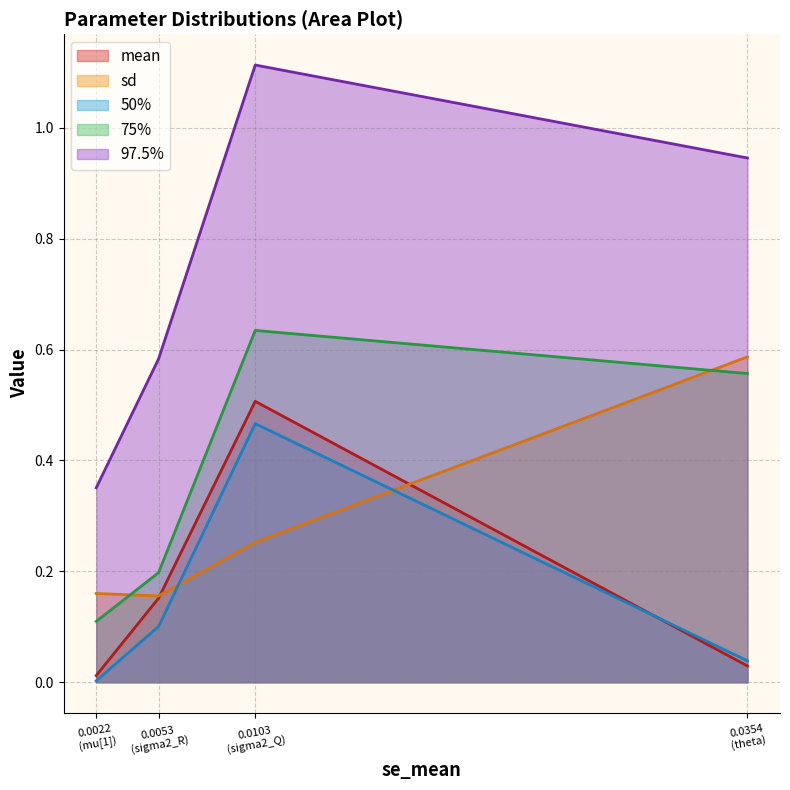

What is the difference between the maximum and second lowest values in the sd series?

0.4